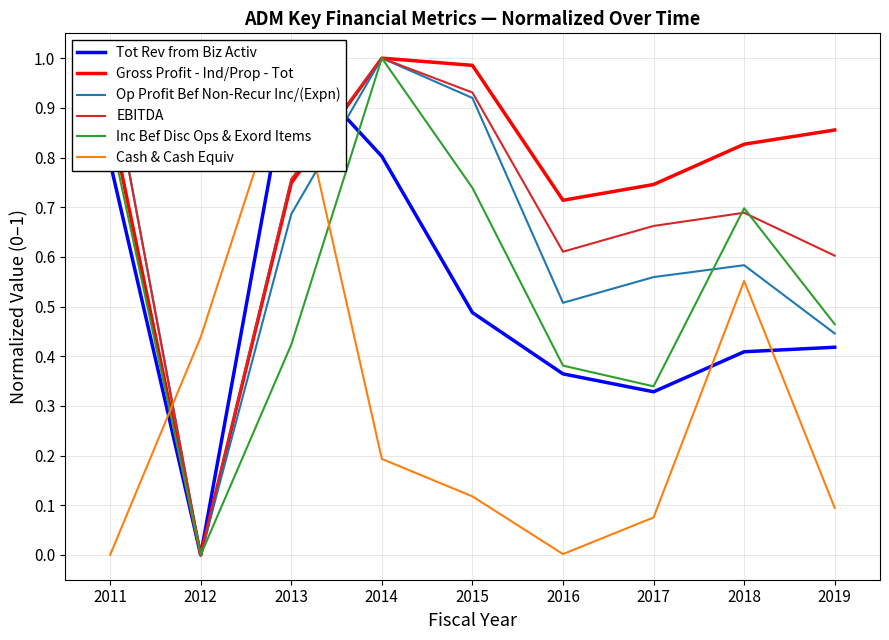

At which category does EBITDA reach its first local valley?

2012